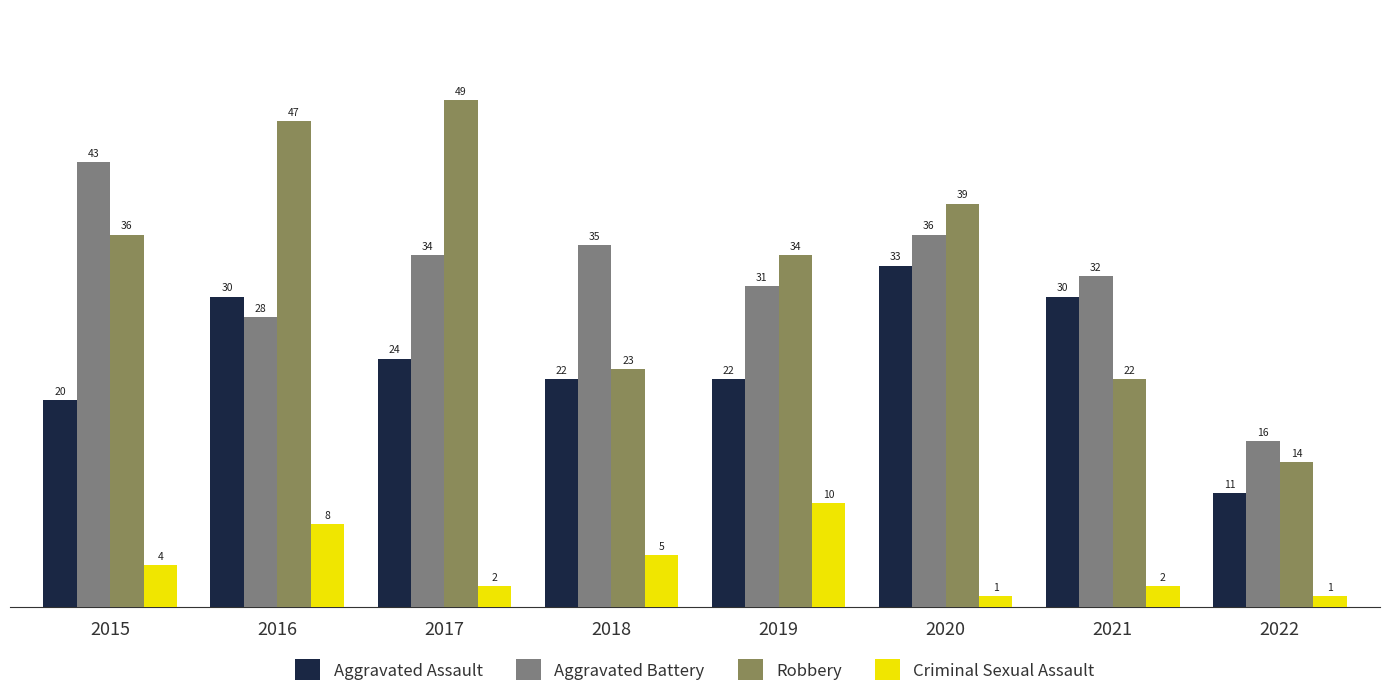

What is the difference between the Criminal Sexual Assault values at 2022 and 2019?

9